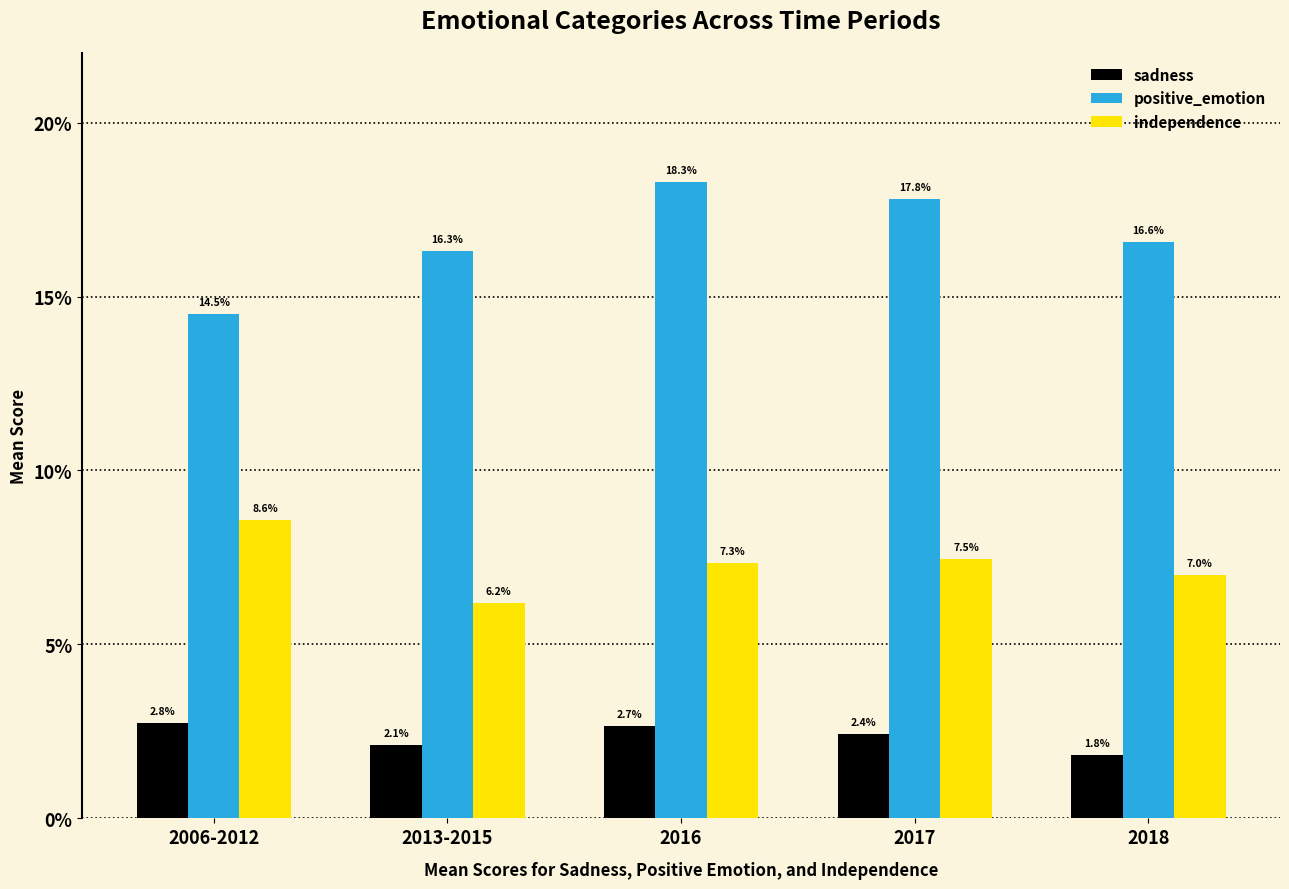

Which series has the largest total across all categories?

positive_emotion